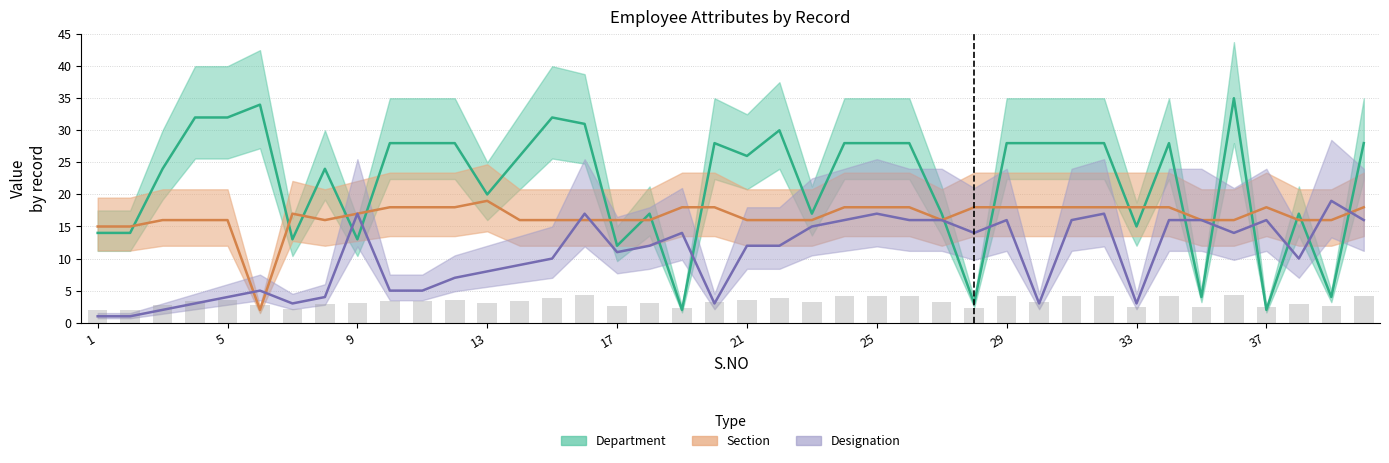

Reading left to right, transcribe all the data shown in this chart.

Designation: 1	1	2	3	4	5	3	4	17	5	5	7	8	9	10	17	11	12	14	3	12	12	15	16	17	16	16	14	16	3	16	17	3	16	16	14	16	10	19	16
Department: 14	14	24	32	32	34	13	24	13	28	28	28	20	26	32	31	12	17	2	28	26	30	17	28	28	28	17	3	28	28	28	28	15	28	4	35	2	17	4	28
Section: 15	15	16	16	16	2	17	16	17	18	18	18	19	16	16	16	16	16	18	18	16	16	16	18	18	18	16	18	18	18	18	18	18	18	16	16	18	16	16	18